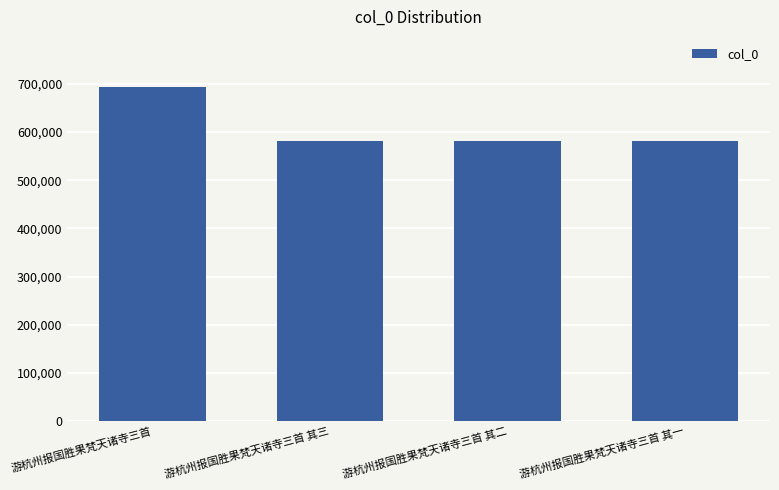

What is the maximum value shown in the chart?

693346